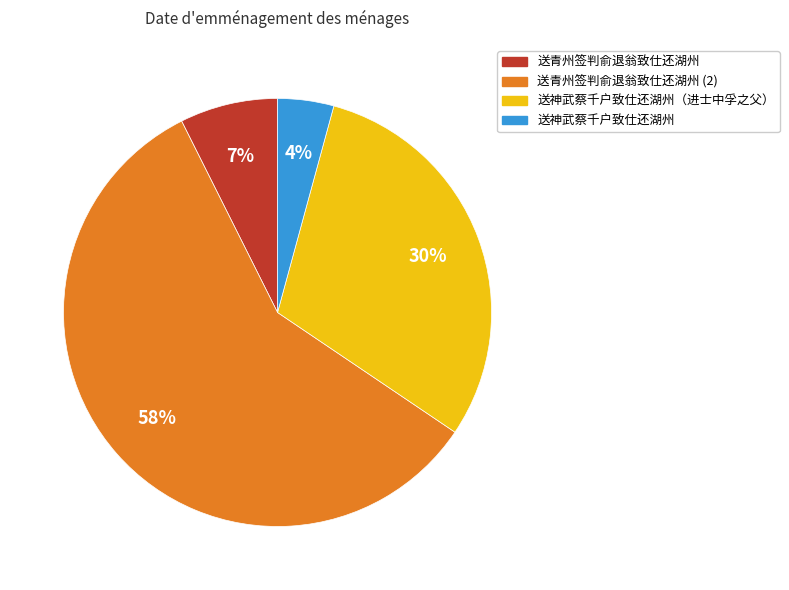

Is there any slice that represents more than half of the pie?

Yes